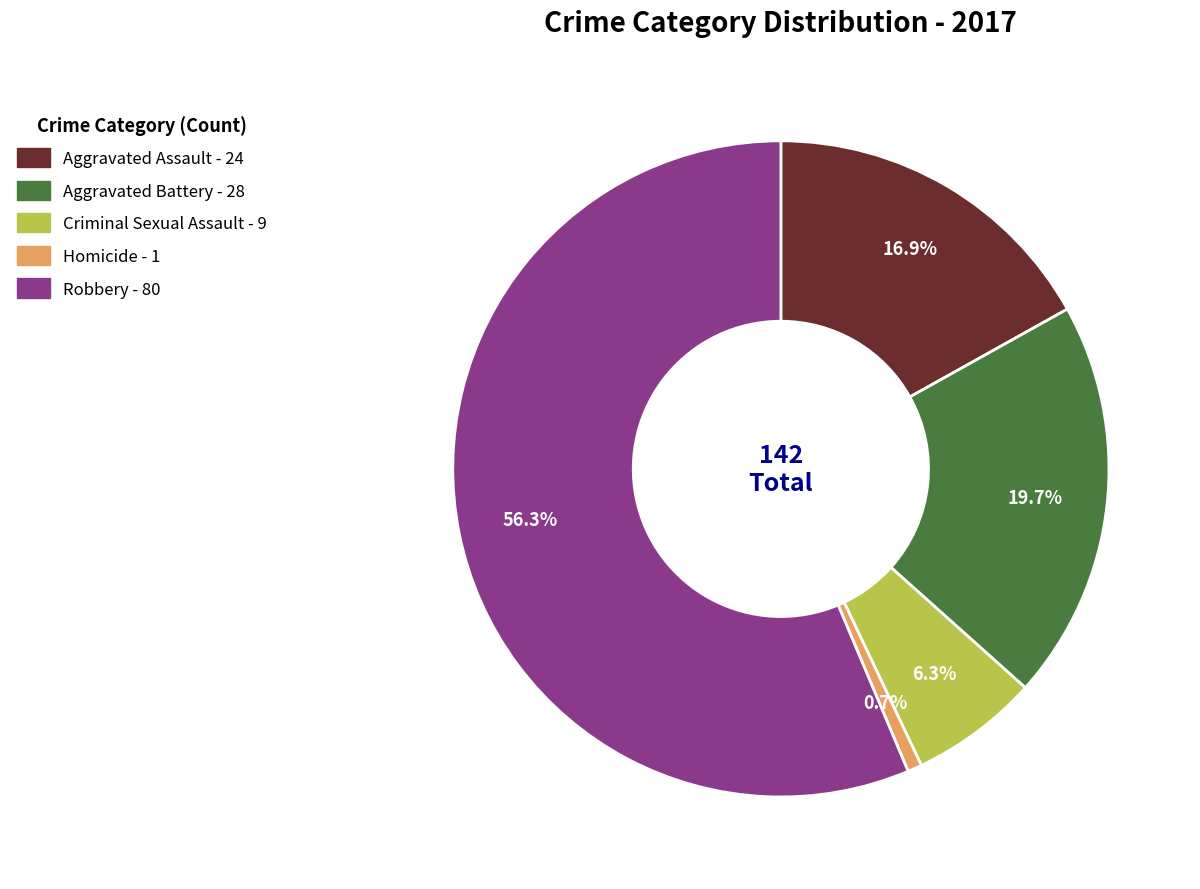

The Aggravated Battery slice represents 20% of the pie. True or false?

True